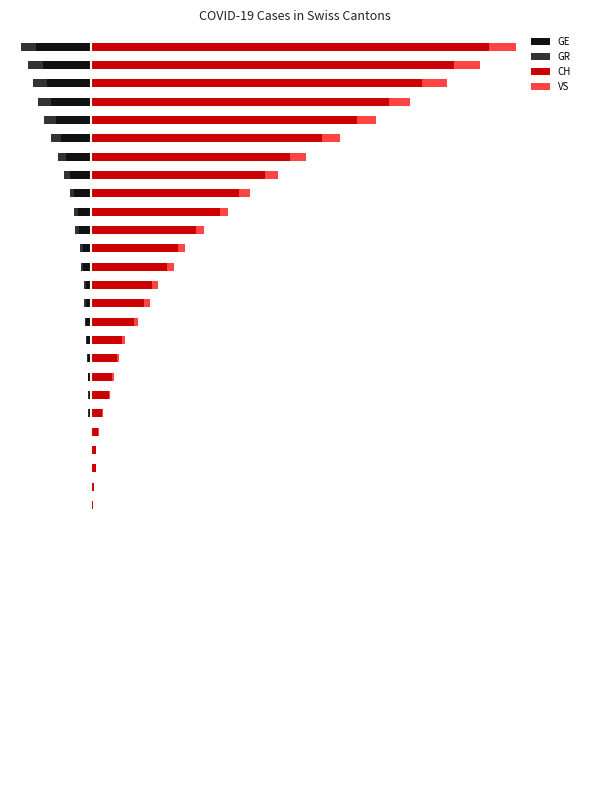

Is the value of GE at 16 greater than the value of GR at 19?

No